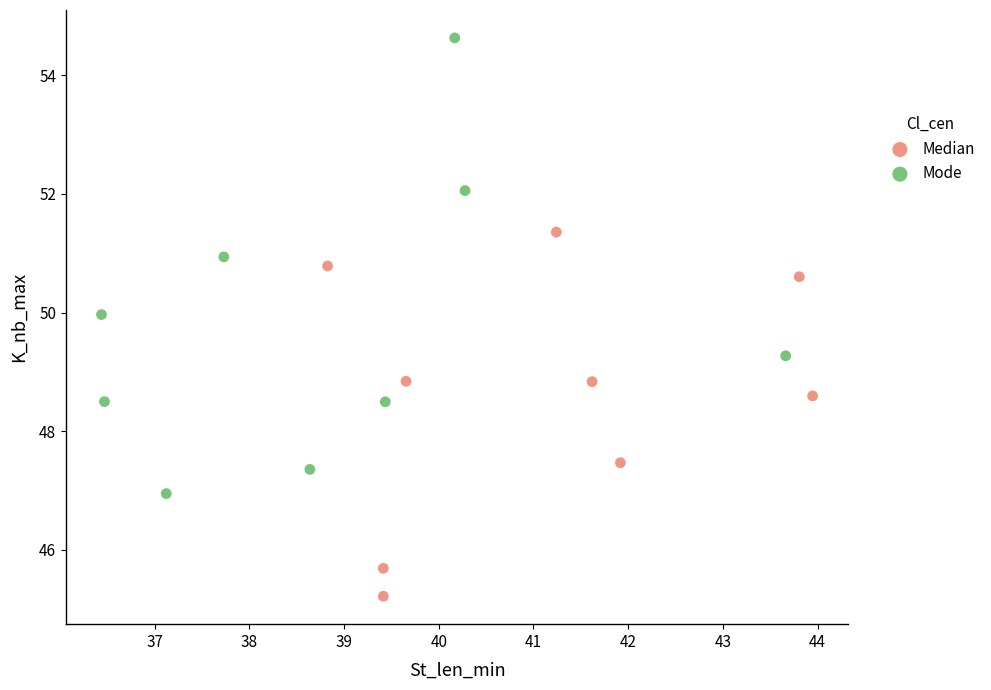

Which series reaches the maximum Y coordinate?

Mode